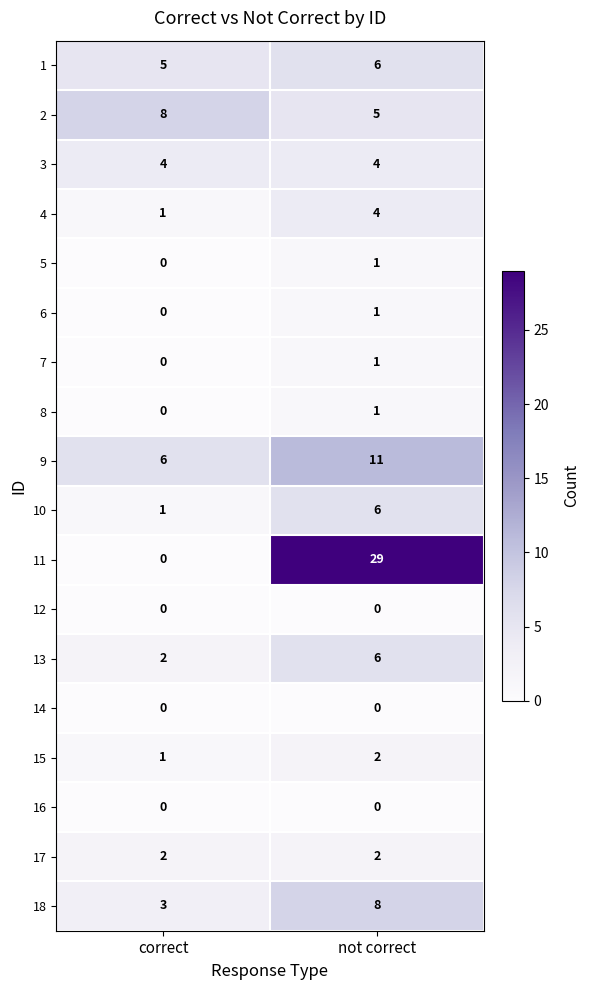

The value of 1 at not correct is 3. True or false?

False